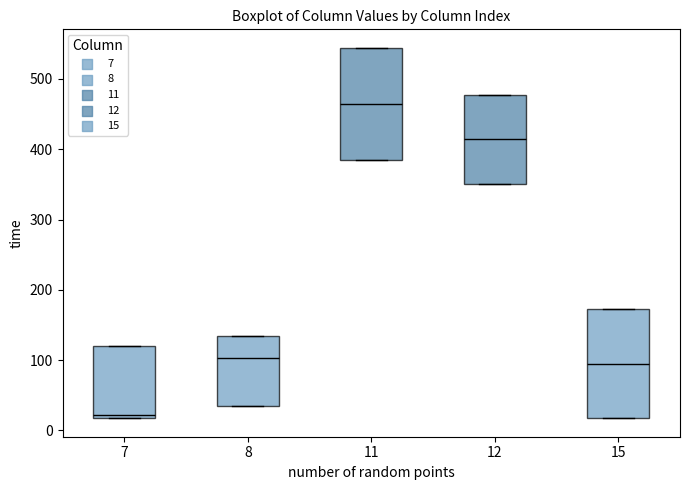

Reading left to right, transcribe this box plot: for each box, give where its median line is, the range the box spans, and where its two whiskers end, as read against the y-axis. The values are not printed on the chart, so give them approximately, as read against the axis.

7: median 20 (just above the box's lower edge), box 20 to 120, whiskers 20 to 120
8: median 100, box 40 to 130, whiskers 40 to 130
11: median 460, box 380 to 540, whiskers 380 to 540
12: median 410, box 350 to 480, whiskers 350 to 480
15: median 100, box 20 to 170, whiskers 20 to 170